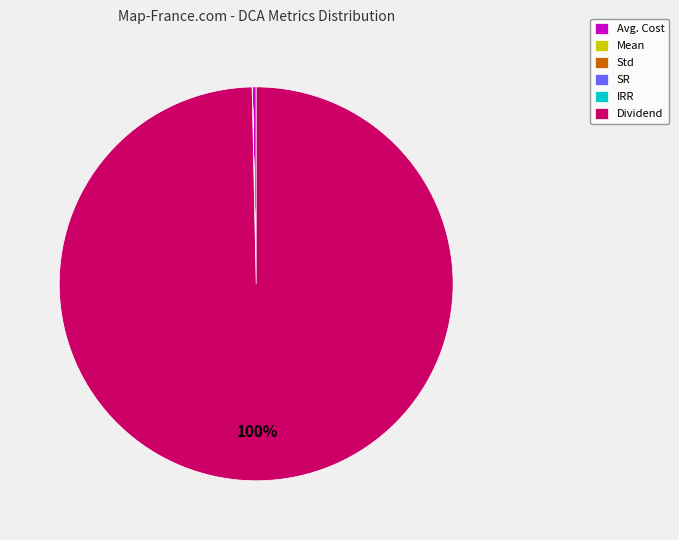

True or false: Avg. Cost accounts for 0% of the total.

True